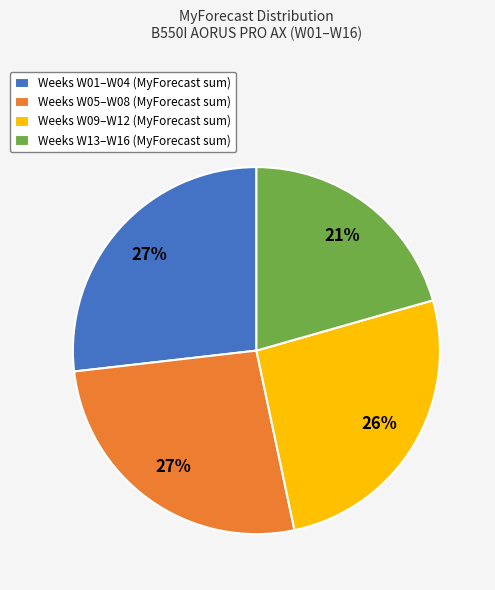

Is the sum of Weeks W09–W12 (MyForecast sum) and Weeks W13–W16 (MyForecast sum) greater than half?

No